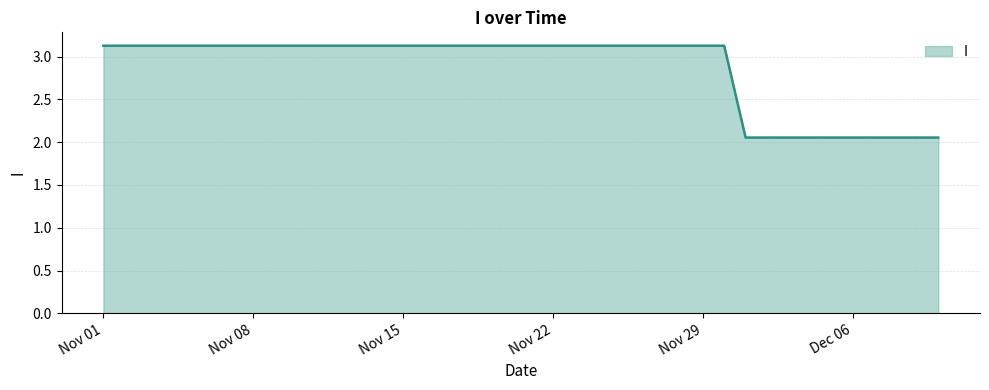

What is the greatest value displayed?

3.1